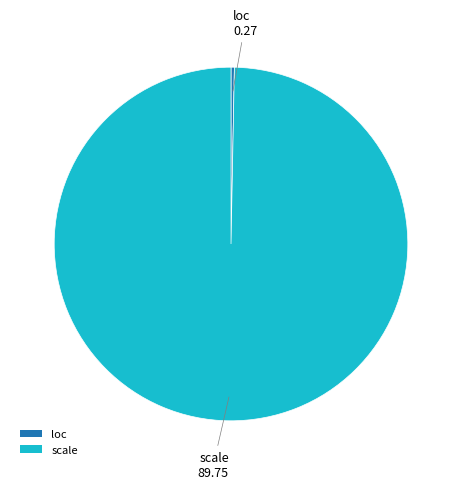

How many segments does this pie chart have?

2